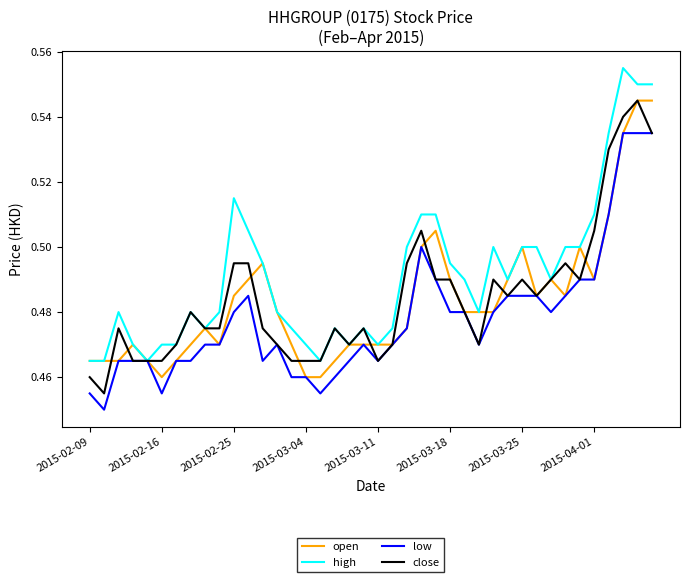

Which series has the largest total across all categories?

high